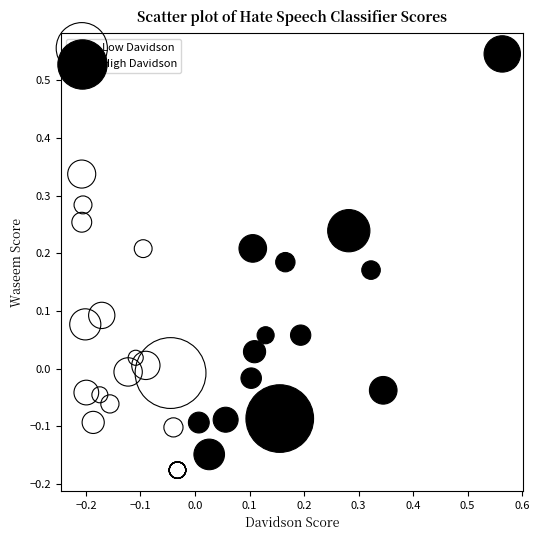

Which series reaches the maximum Y coordinate?

High Davidson